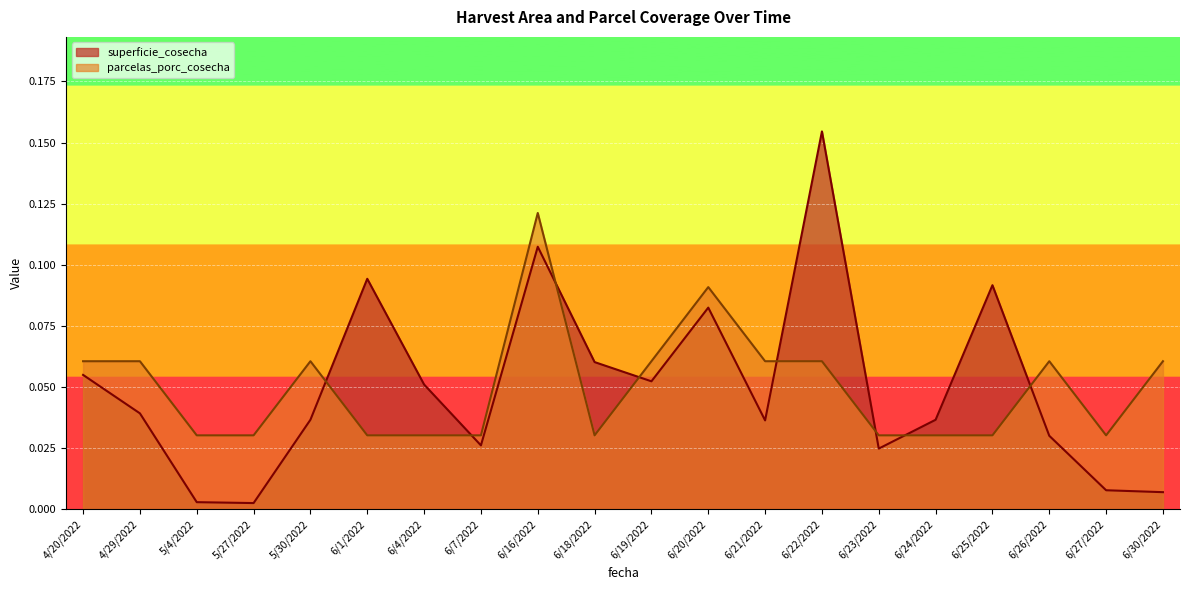

True or false: parcelas_porc_cosecha has a value of 0.1 at 4/29/2022.

False